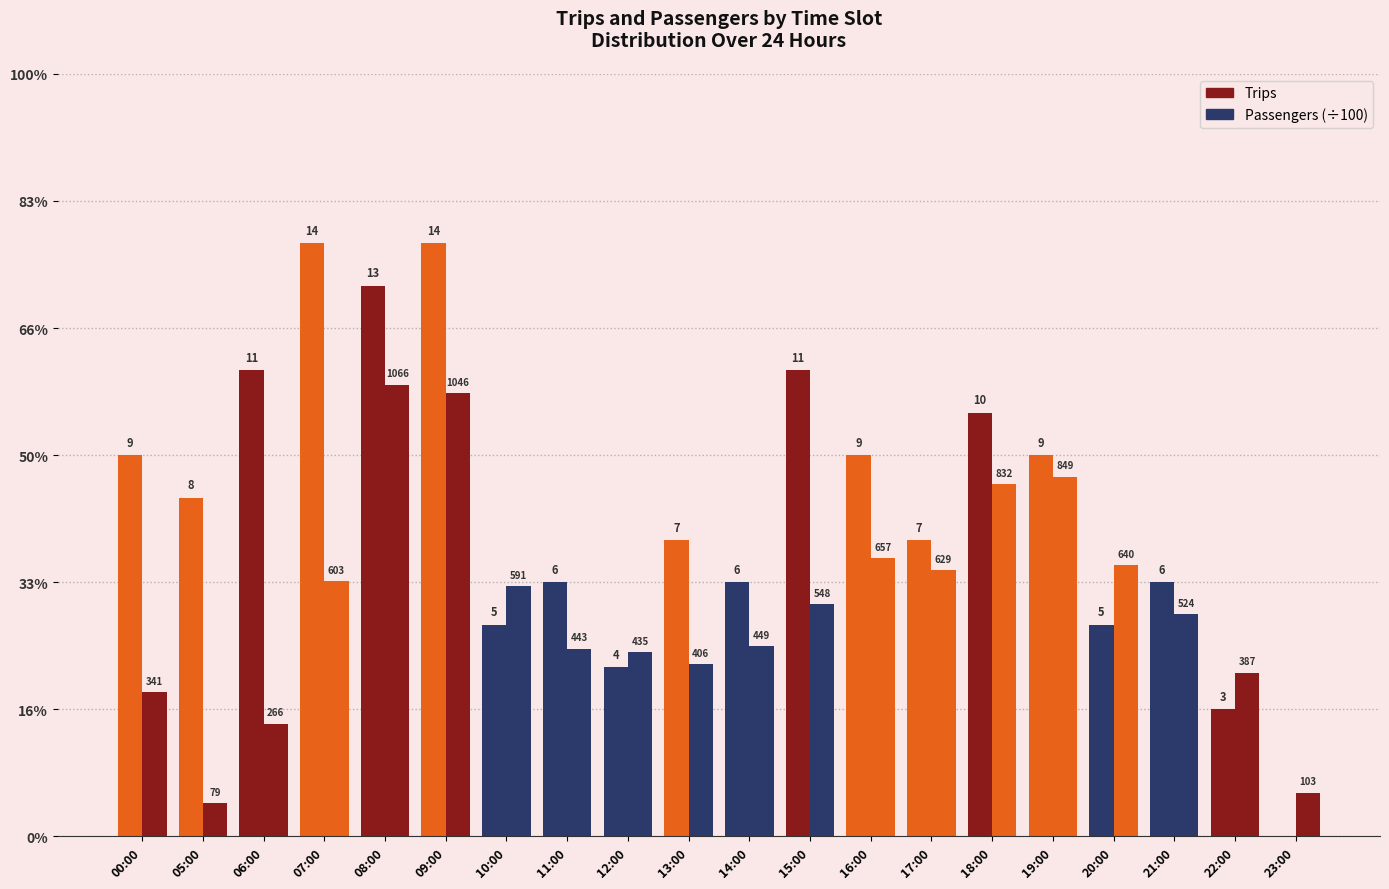

Which has a higher value, 07:00 or 17:00?

07:00